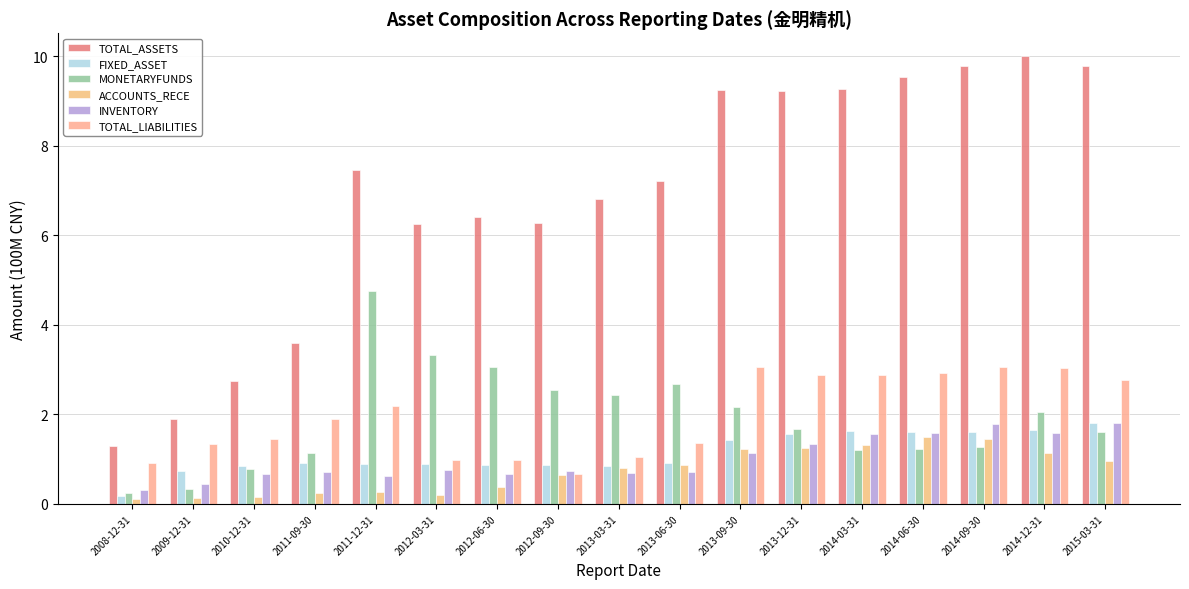

The TOTAL_ASSETS series shows 5.8 at 2013-09-30. True or false?

False